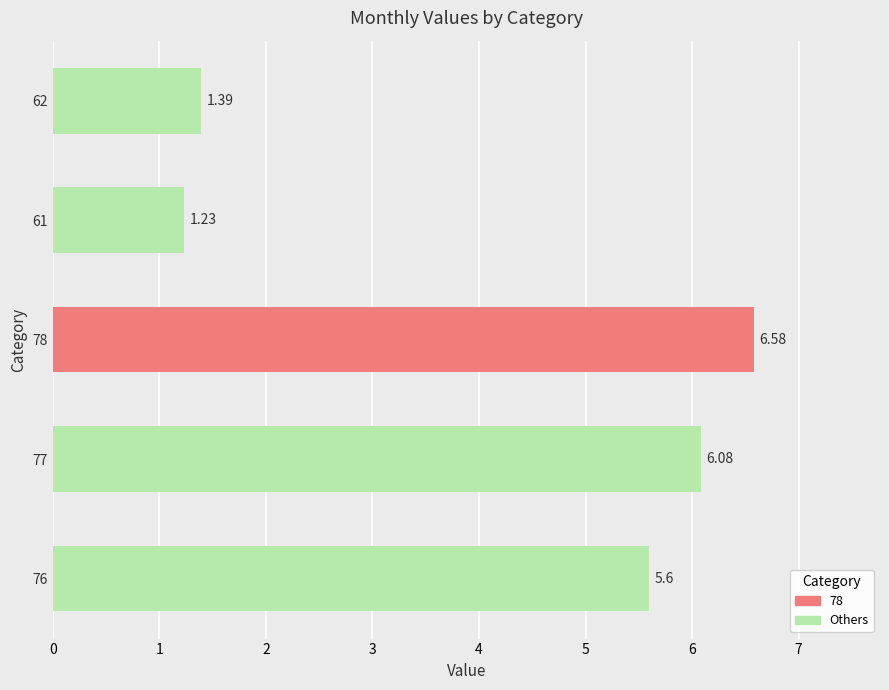

Between 61 and 62, which is larger?

62